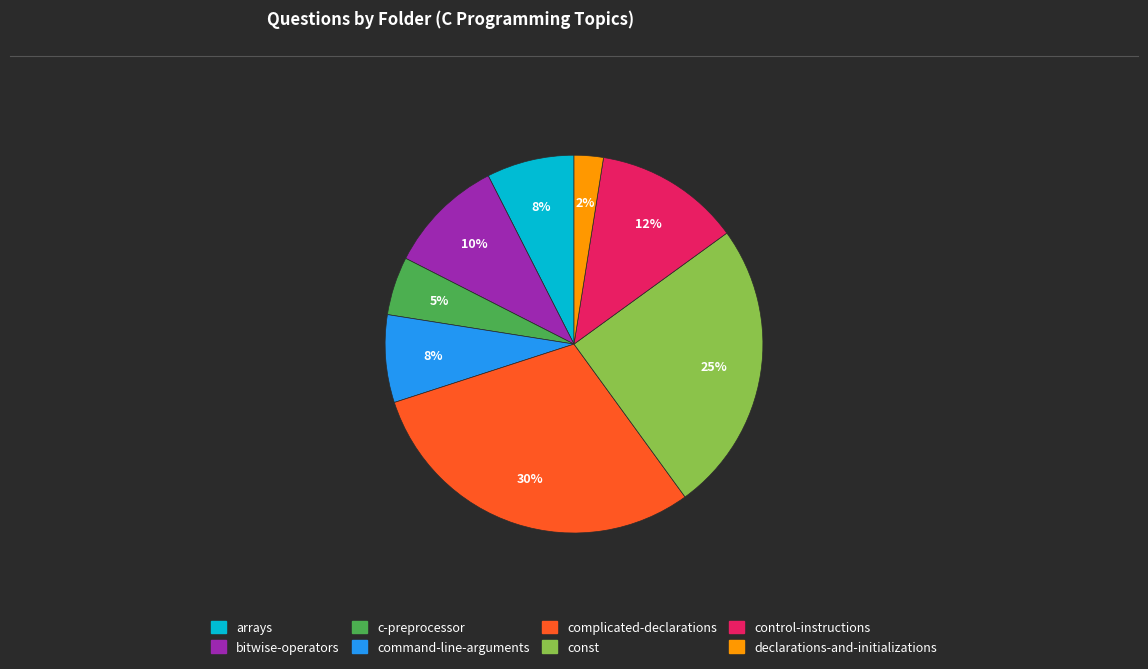

To the nearest percent, what percentage of the pie is complicated-declarations?

30%